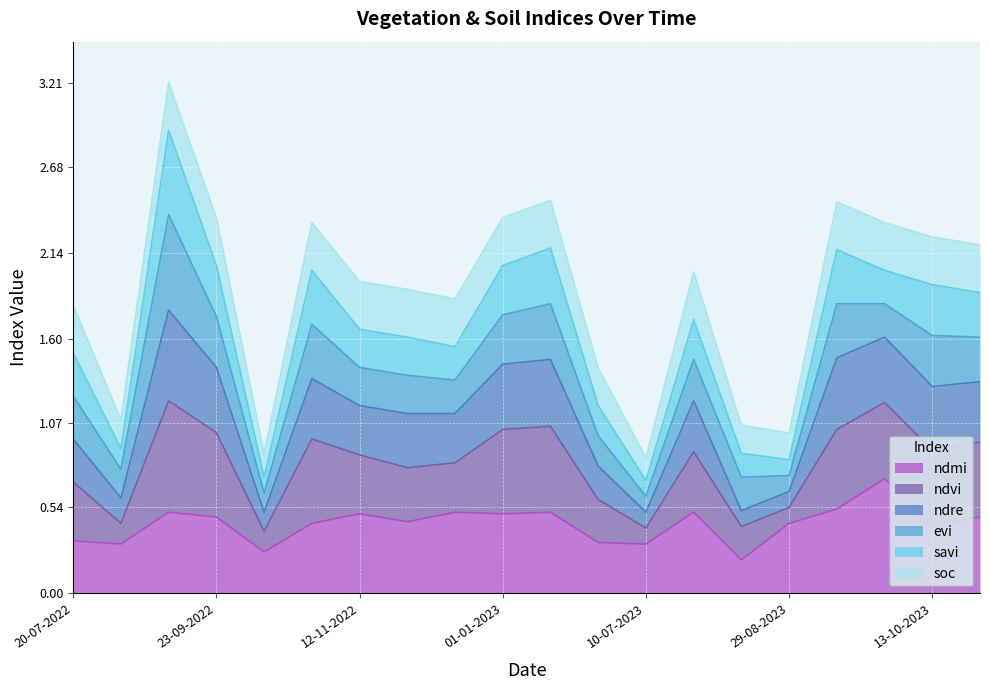

Is it true that ndmi equals 0.2 at 01-01-2023?

False